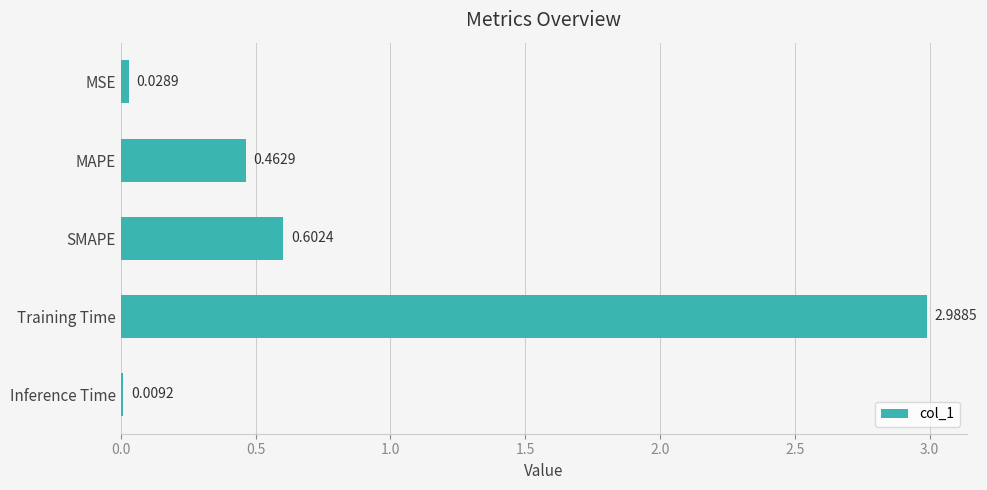

What is the change in value from MSE to Training Time?

+3.0